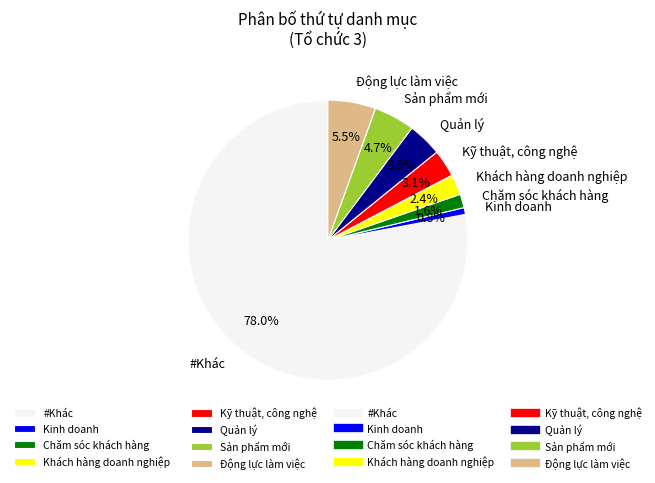

What portion of the pie excludes Chăm sóc khách hàng?

98.4%